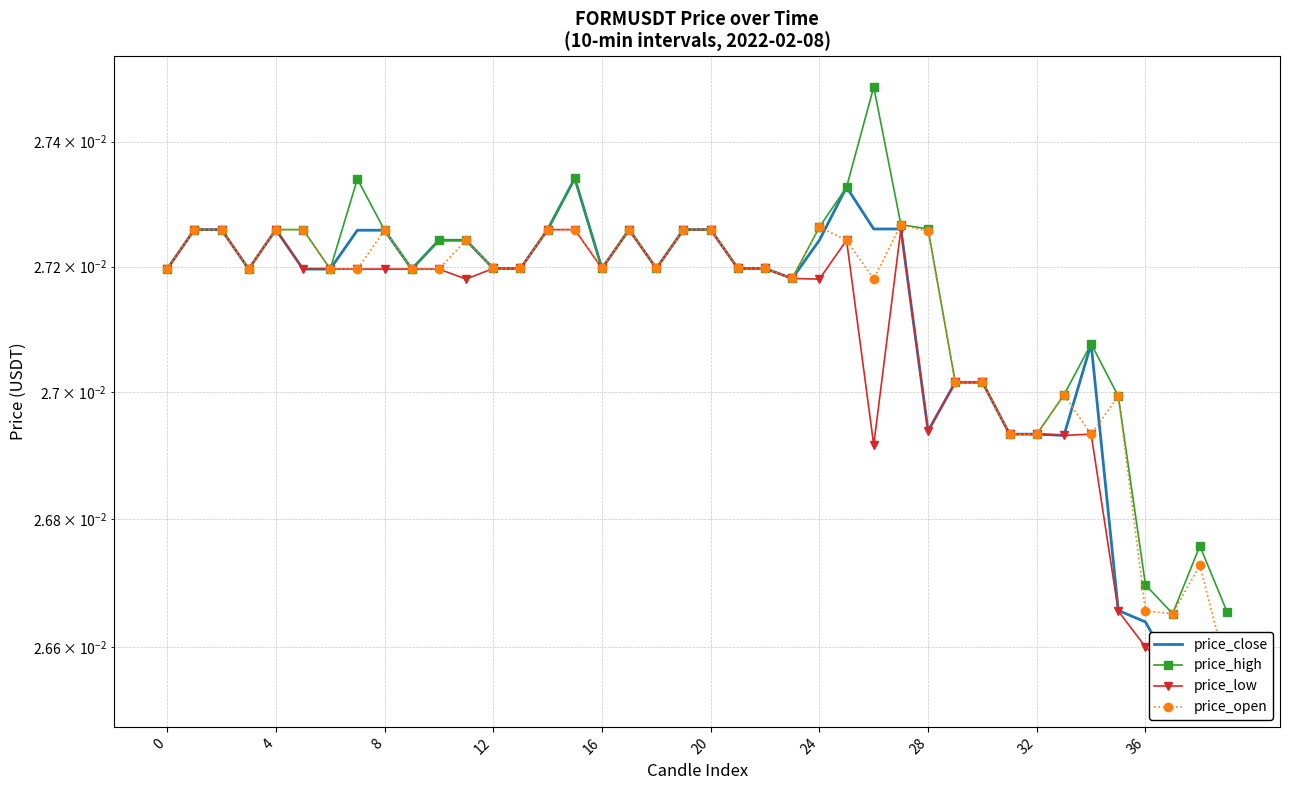

List the series in order of their overall mean, highest first.

price_high, price_open, price_close, price_low